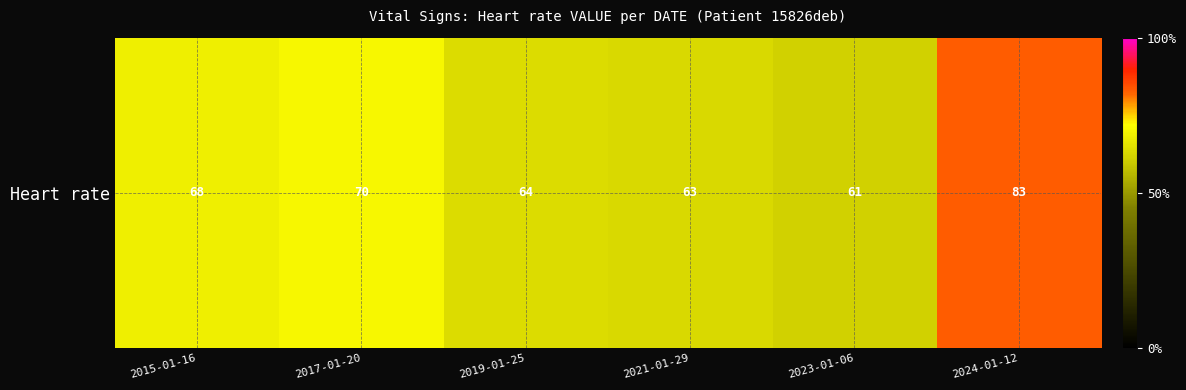

What is the difference between the second highest and minimum values?

9